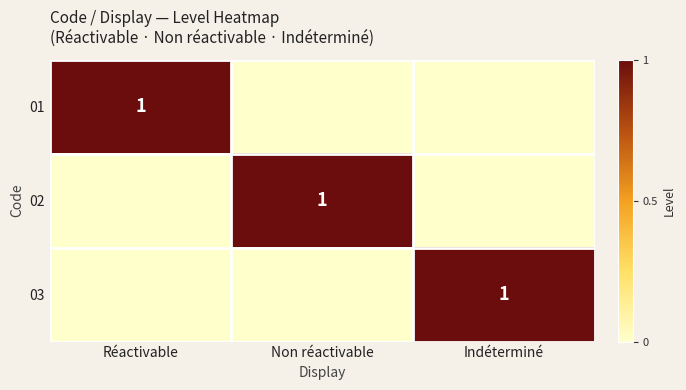

How many distinct data groups are displayed?

3